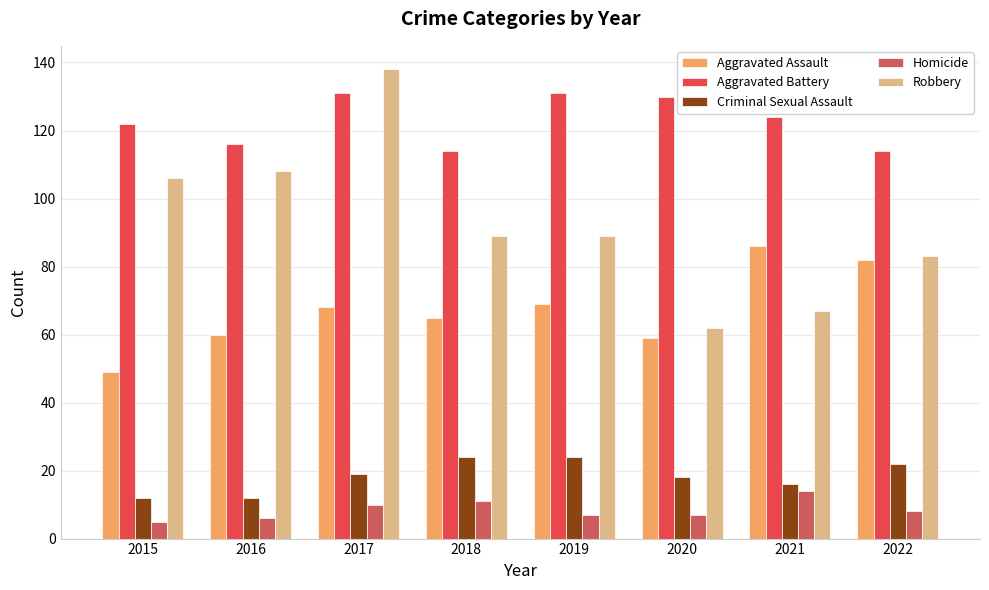

Reading left to right, extract all data points from this chart.

Aggravated Assault: 2015=49	2016=60	2017=68	2018=65	2019=69	2020=59	2021=86	2022=82
Aggravated Battery: 2015=122	2016=116	2017=131	2018=114	2019=131	2020=130	2021=124	2022=114
Criminal Sexual Assault: 2015=12	2016=12	2017=19	2018=24	2019=24	2020=18	2021=16	2022=22
Homicide: 2015=5	2016=6	2017=10	2018=11	2019=7	2020=7	2021=14	2022=8
Robbery: 2015=106	2016=108	2017=138	2018=89	2019=89	2020=62	2021=67	2022=83